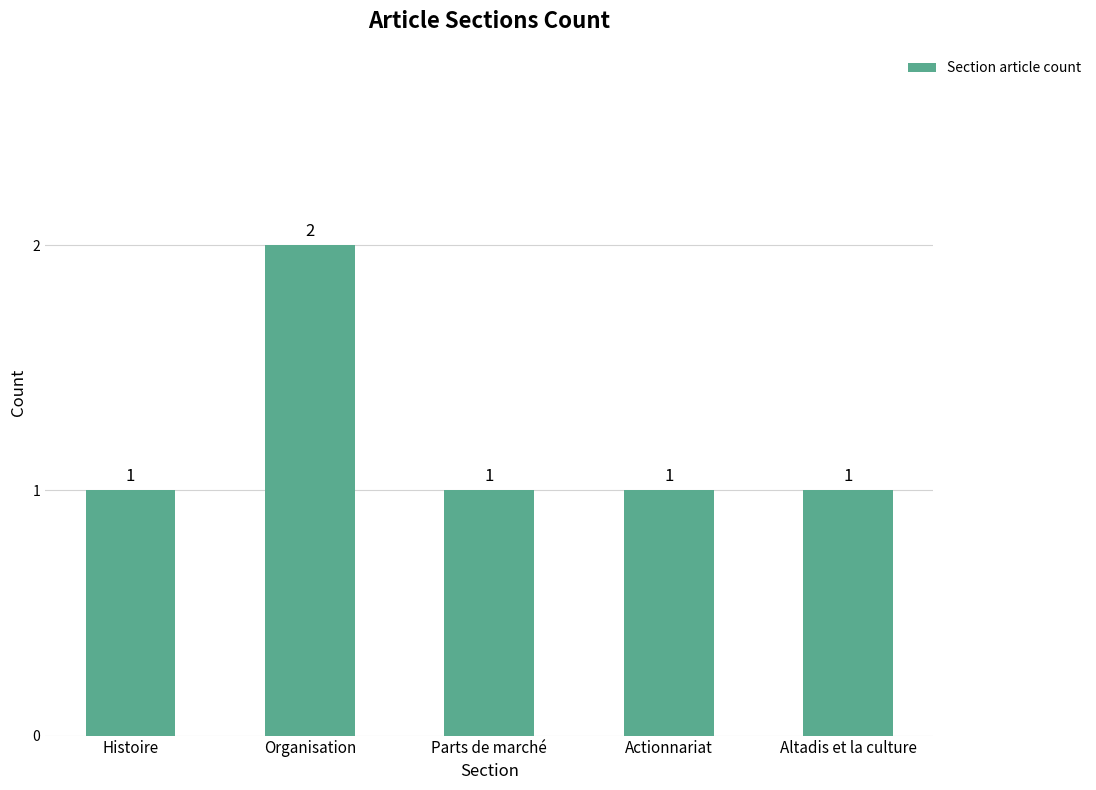

What position from the right is Organisation?

4